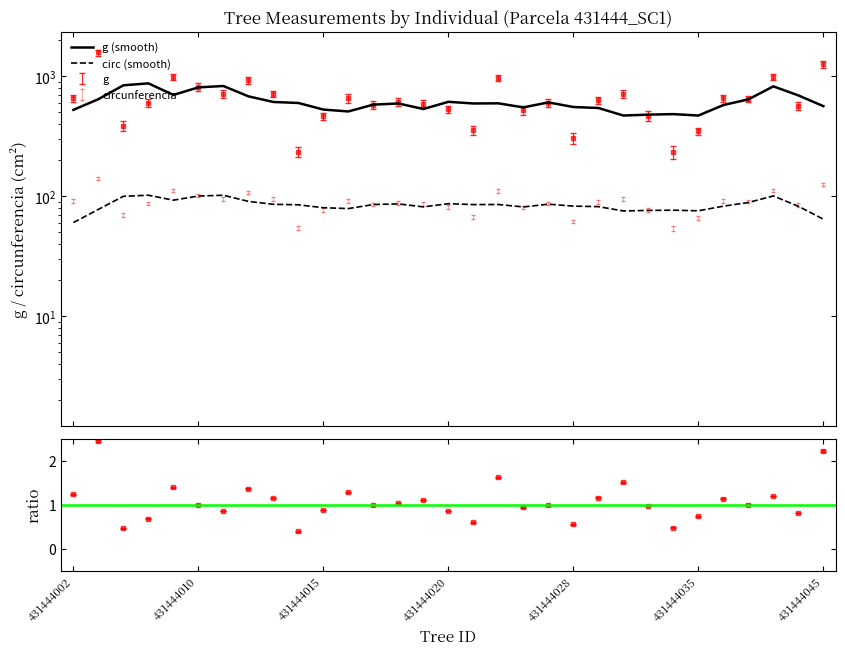

What is the maximum value shown in the chart?

1583.7